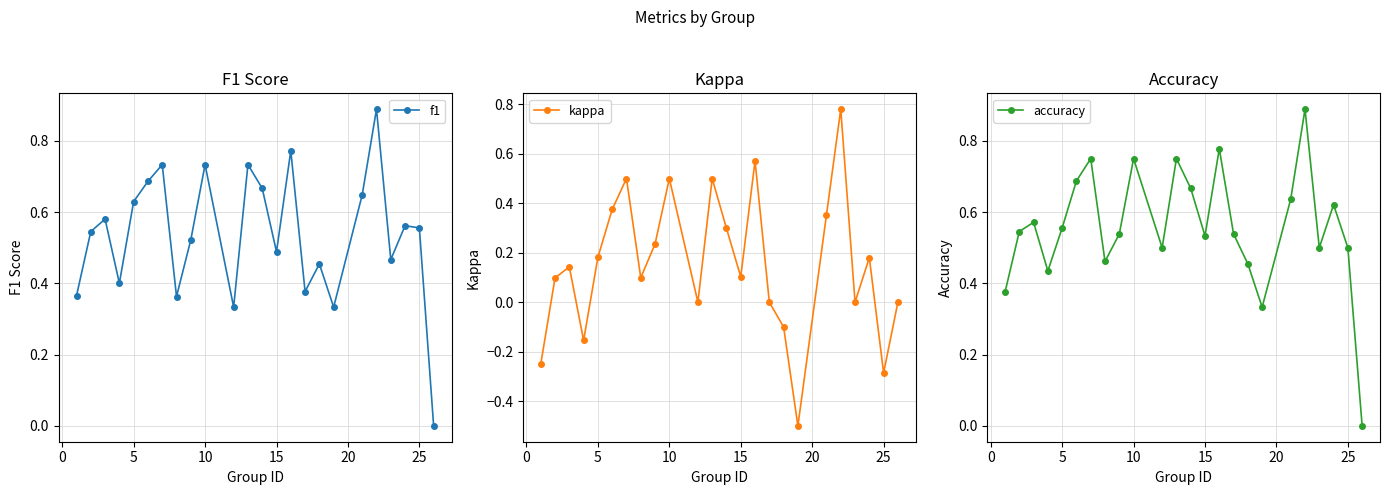

At how many categories does at least one series exceed 0?

23